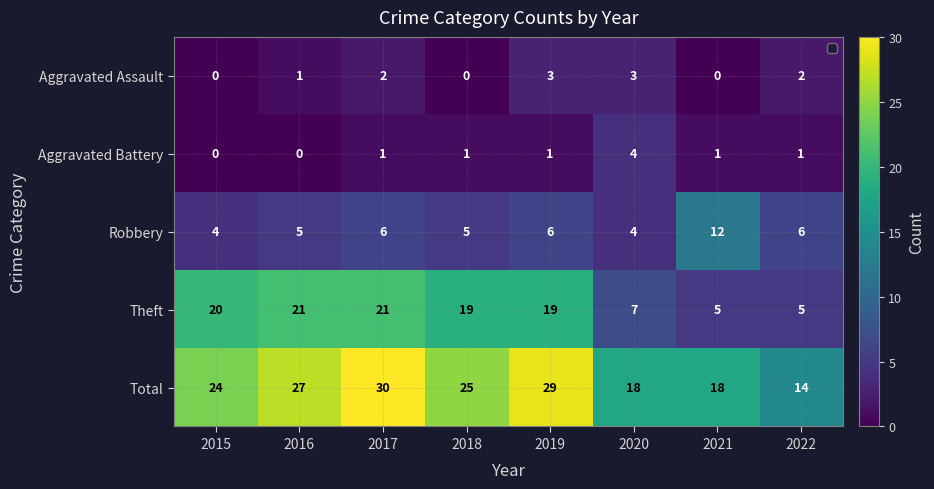

How many values in the Theft series are below 19?

3